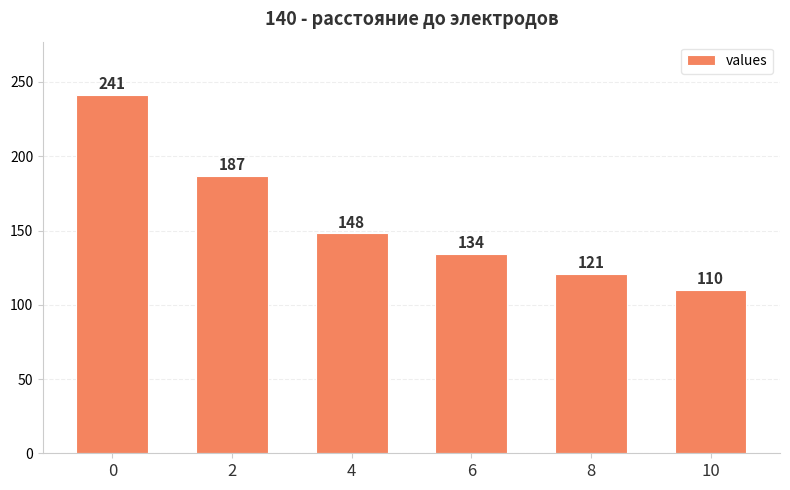

Read the value at 4, to the nearest 10.

150